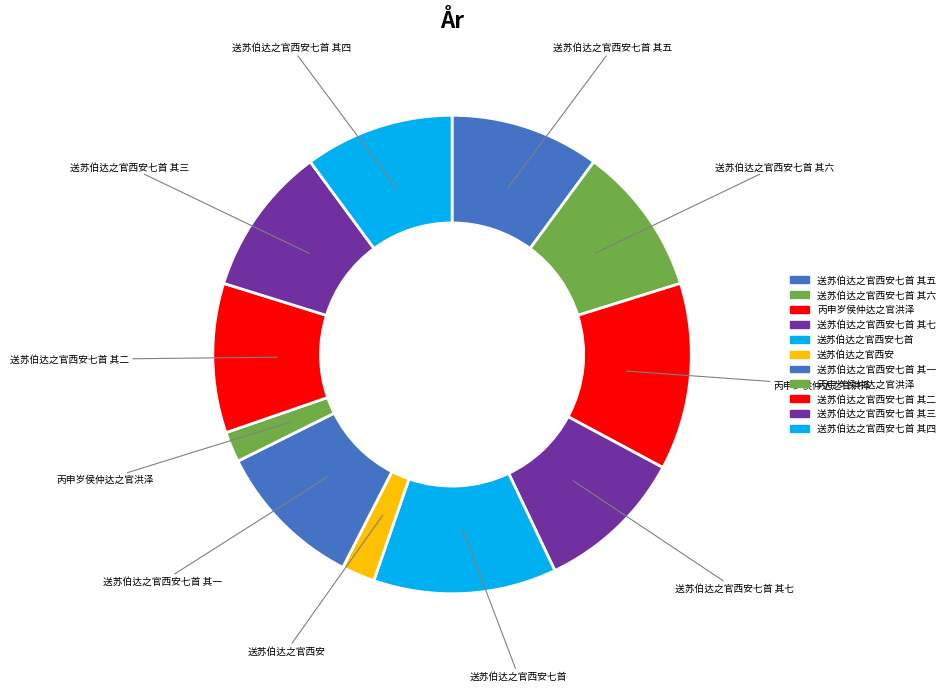

Count the number of slices in the pie.

11